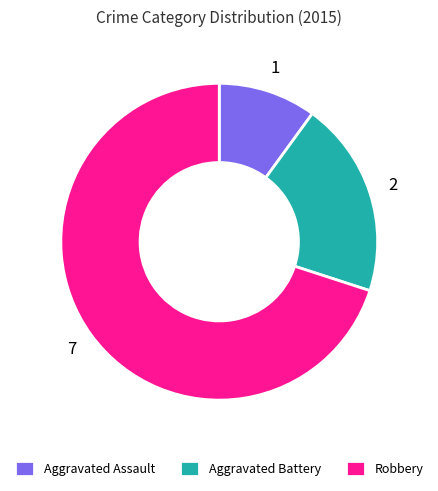

What is the majority slice?

Robbery